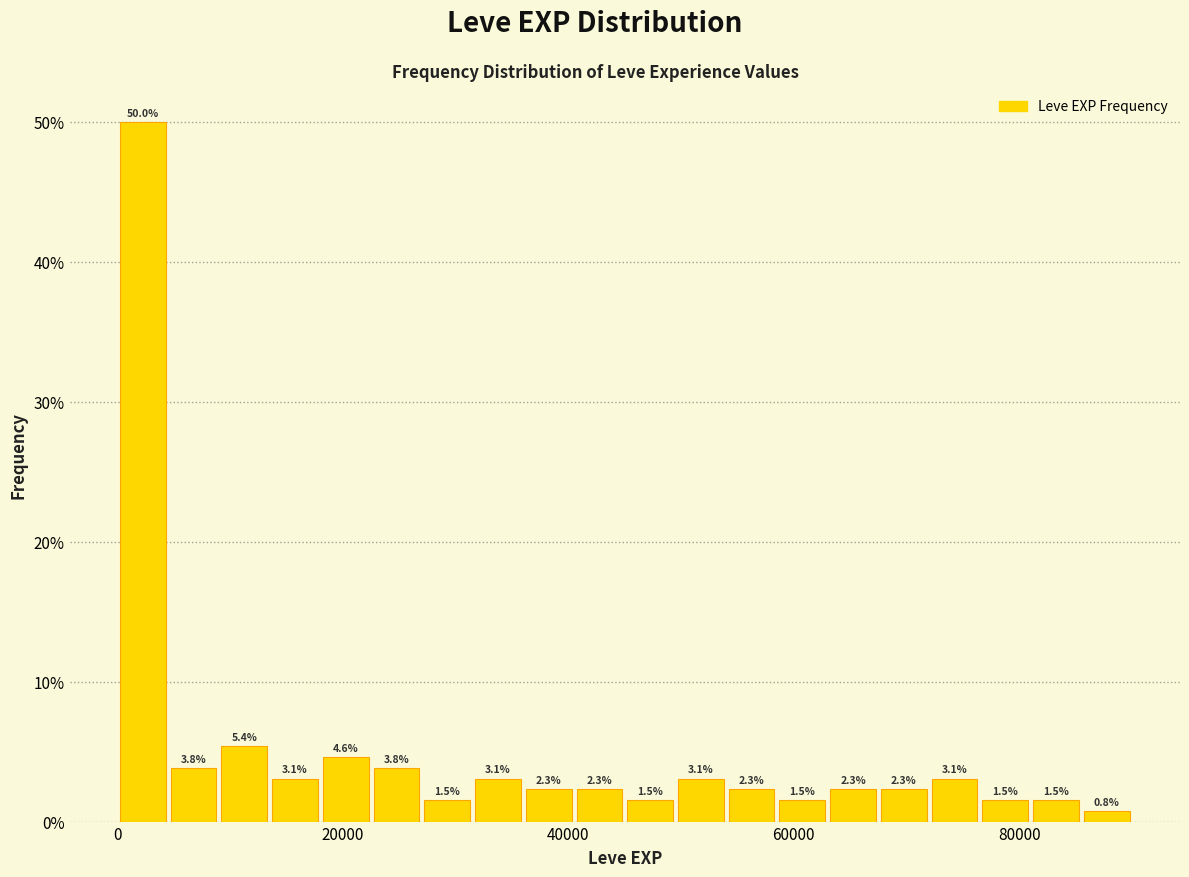

Around what value on the x-axis is the tallest bar? Give the approximate position of its centre, as read against the axis.

2000